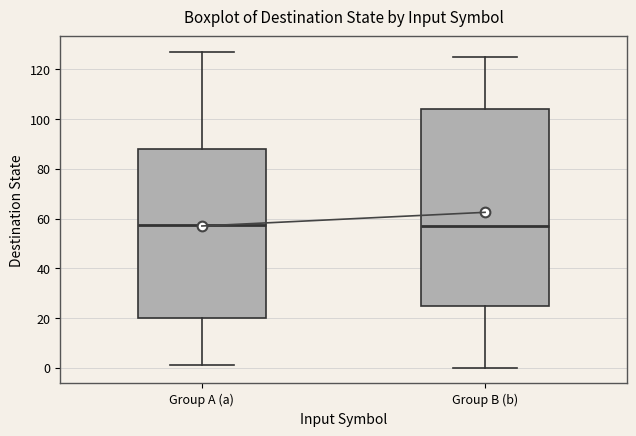

Reading left to right, transcribe this box plot: for each box, give where its median line is, the range the box spans, and where its two whiskers end, as read against the y-axis. The values are not printed on the chart, so give them approximately, as read against the axis.

Group A (a): median 58, box 20 to 88, whiskers 2 to 128
Group B (b): median 58, box 26 to 104, whiskers 0 to 126